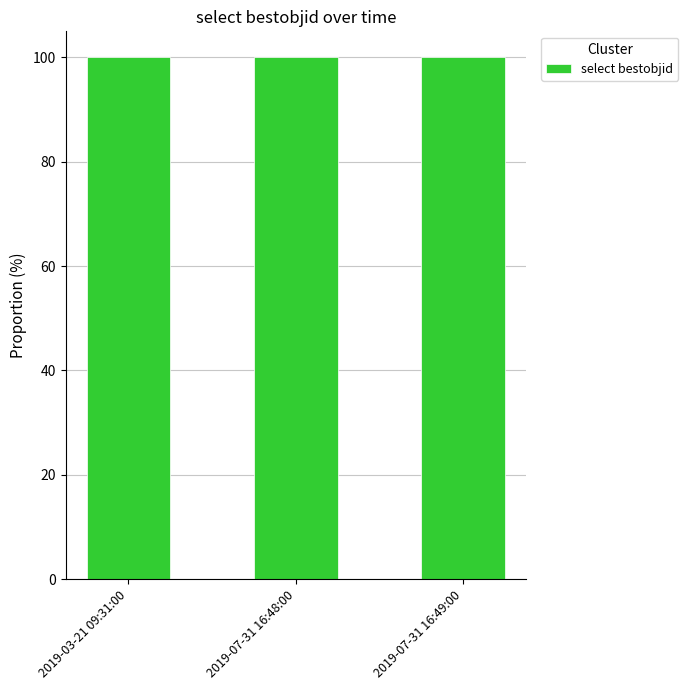

What is the label of the 1st bar from the right?

2019-07-31 16:49:00